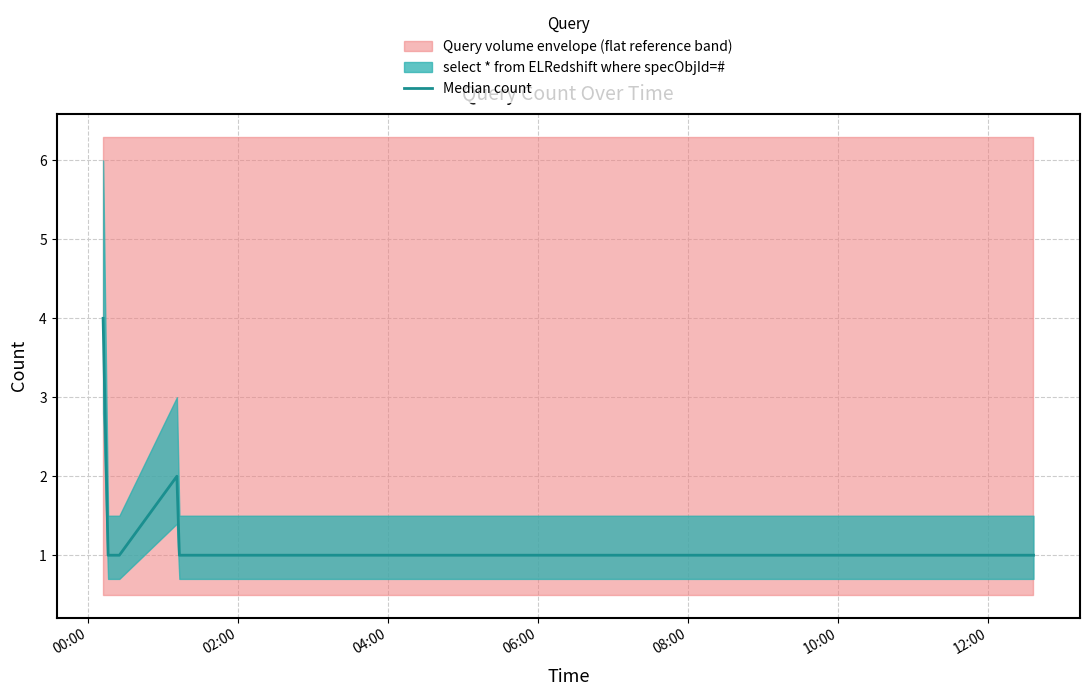

Rank the categories by value from lowest to highest.

02:00, 04:00, 08:00, 10:00, 12:00, 06:00, 00:00